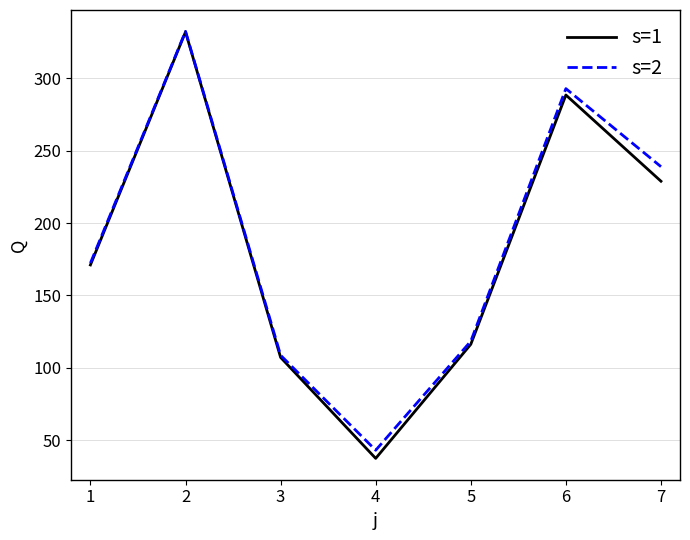

The s=2 series shows 396.2 at 5. True or false?

False